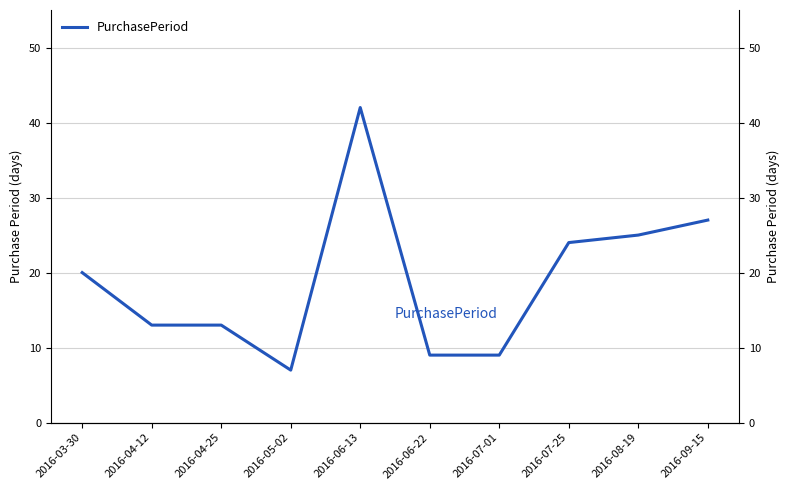

What is the sum of the values at 2016-06-13 and 2016-03-30?

62